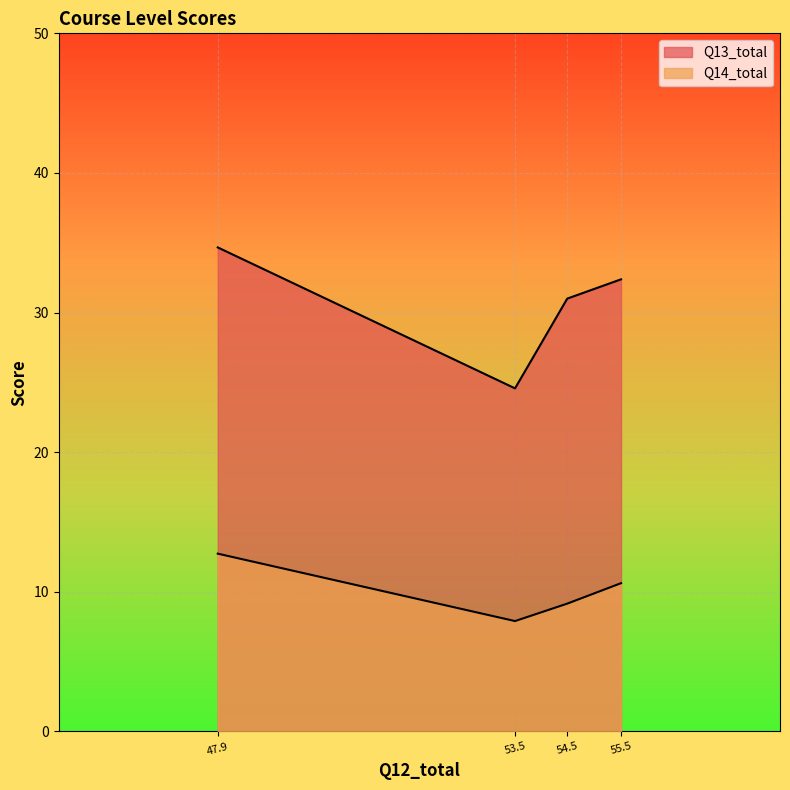

What is the maximum value shown in the chart?

34.7